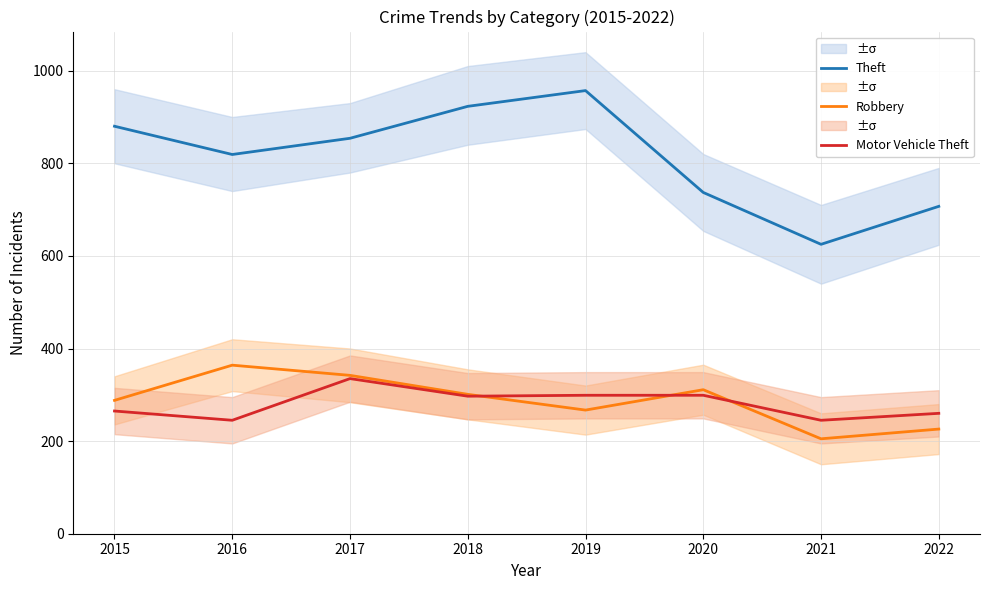

Count the number of data series in this chart.

3